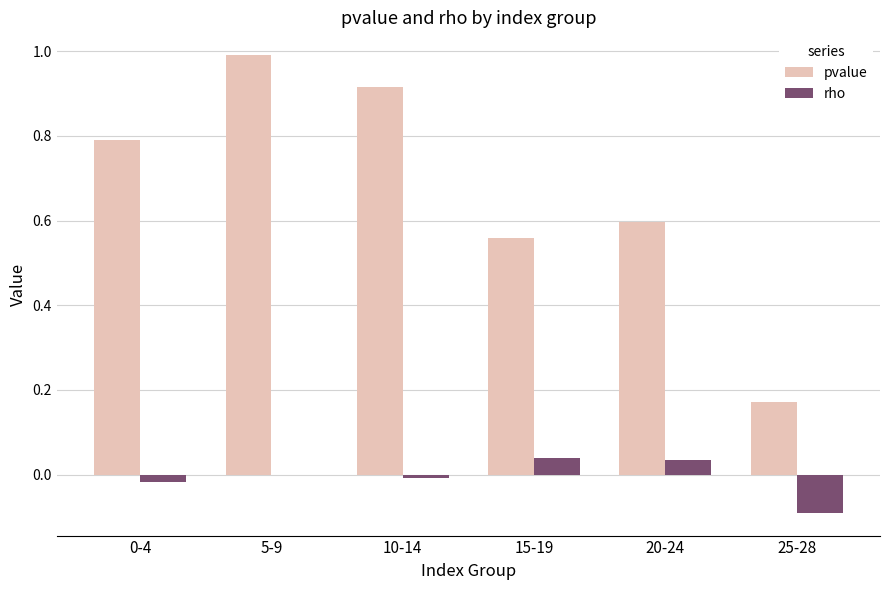

Which series has the largest total across all categories?

pvalue